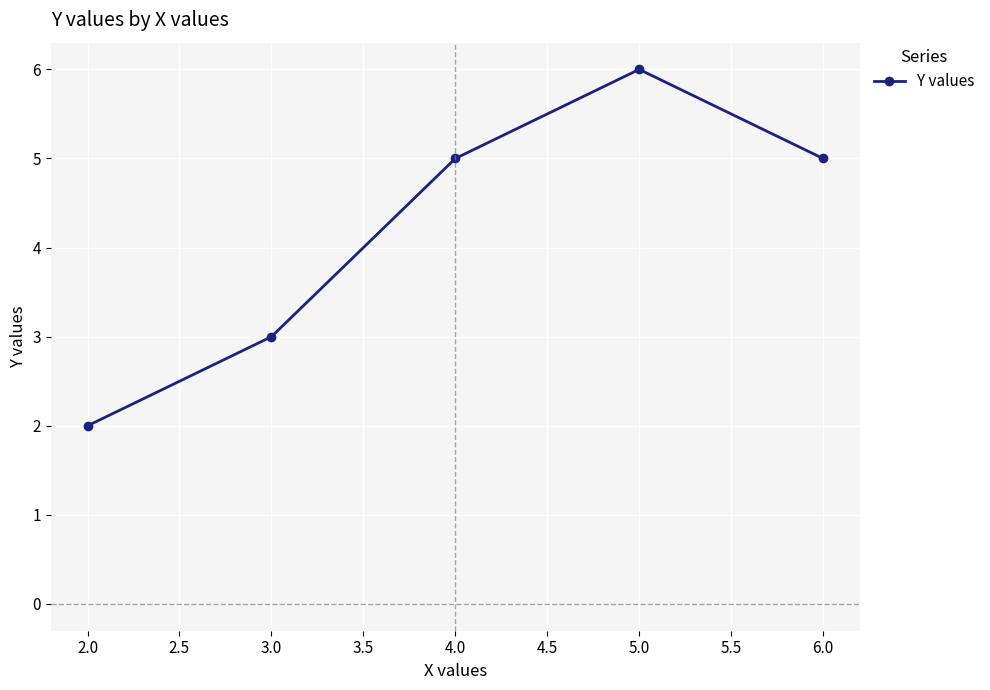

What is the sum of all values?

21